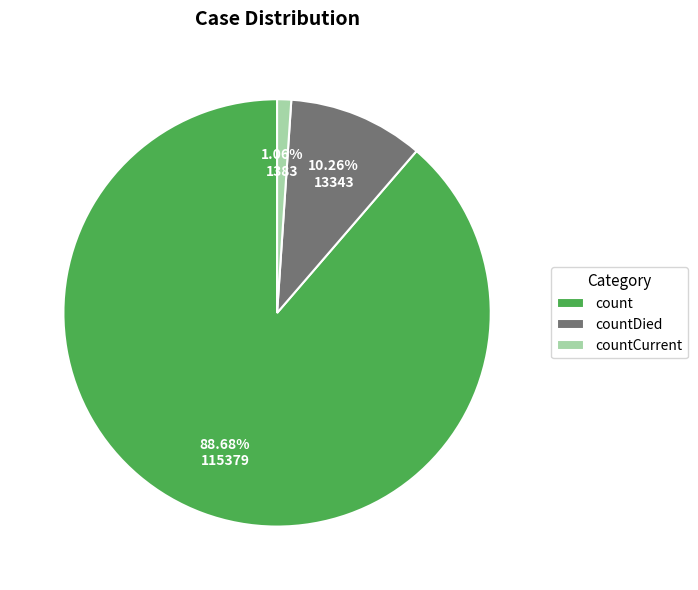

How many segments does this pie chart have?

3